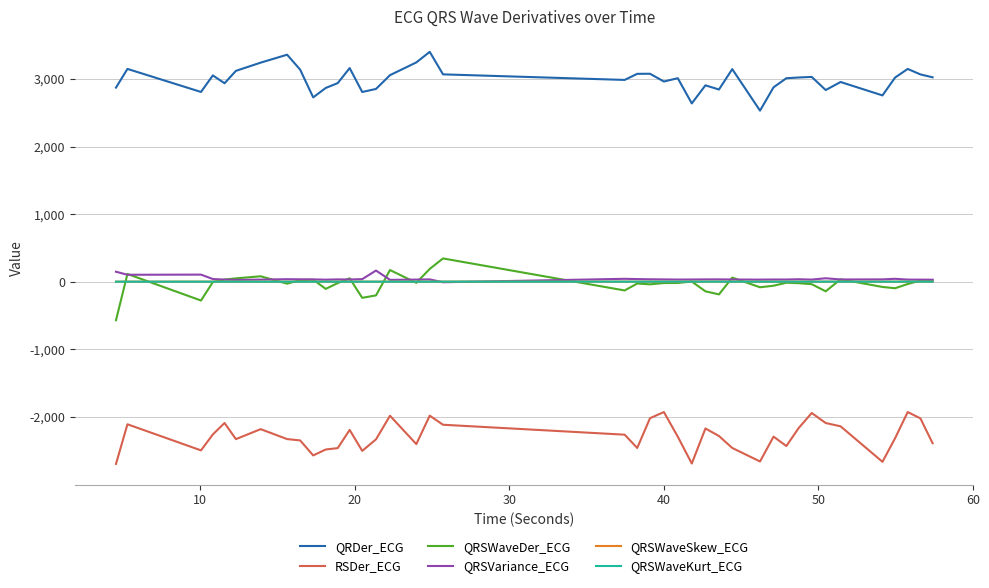

What is the highest value of the QRDer_ECG series?

3400.8